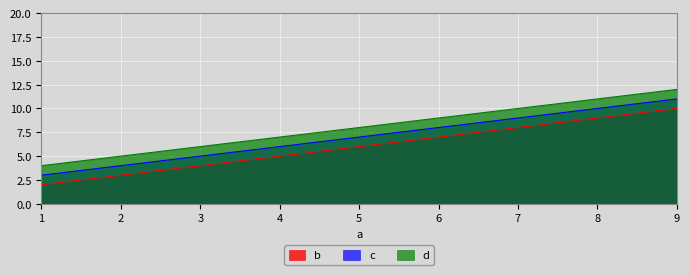

How many series are shown in this chart?

3